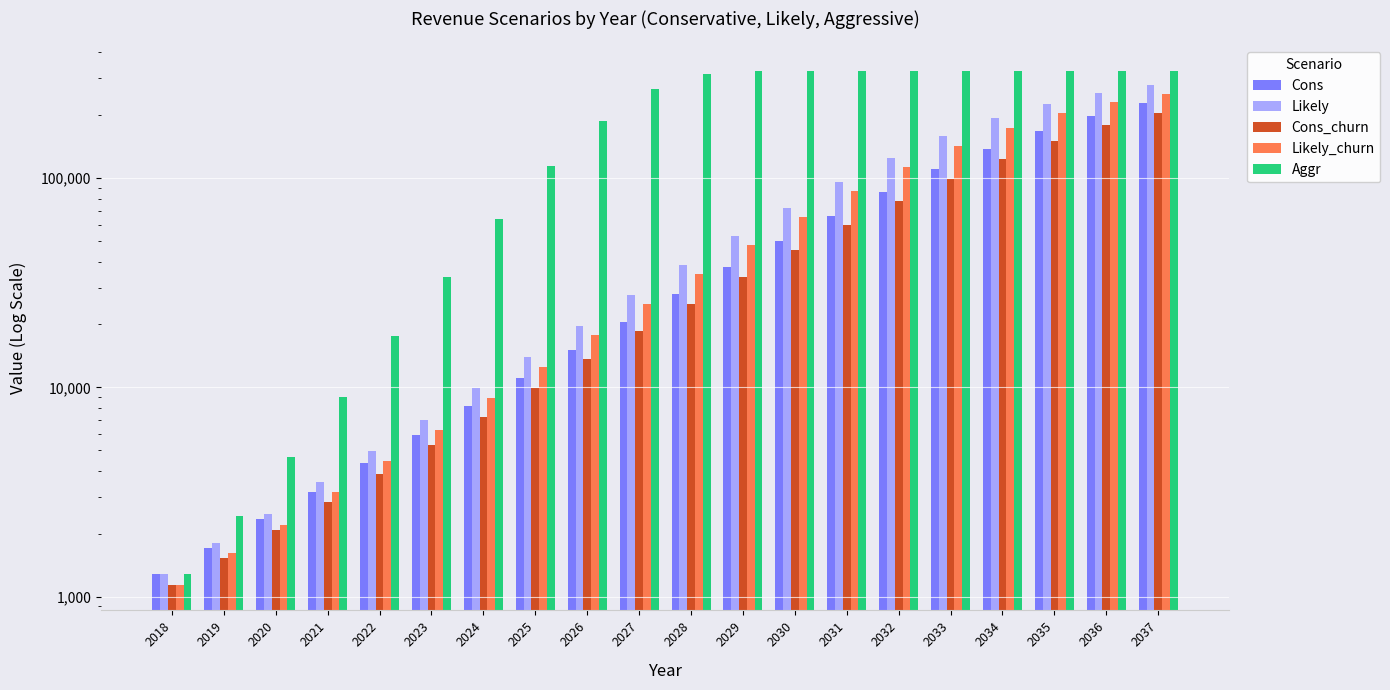

Reading right to left, transcribe all the data shown in this chart.

Cons: 228084	198828	168072	137988	110340	86304	66312	50232	37608	27960	20616	15144	11088	8112	5928	4344	3180	2352	1716	1284
Likely: 279480	256224	226848	193248	158388	125364	96336	72216	53172	38580	27744	19776	14016	9912	6996	4956	3516	2472	1800	1284
Cons_churn: 205260	178932	151260	124164	99276	77640	59676	45192	33816	25128	18528	13608	9960	7260	5328	3876	2844	2088	1536	1140
Likely_churn: 251532	230568	204120	173916	142548	112788	86676	64980	47820	34704	24936	17760	12576	8916	6276	4440	3156	2196	1608	1140
Aggr: 325020	325020	325020	325008	324996	324972	324936	324852	324396	314256	266976	188232	114540	63732	33828	17532	9036	4644	2436	1284